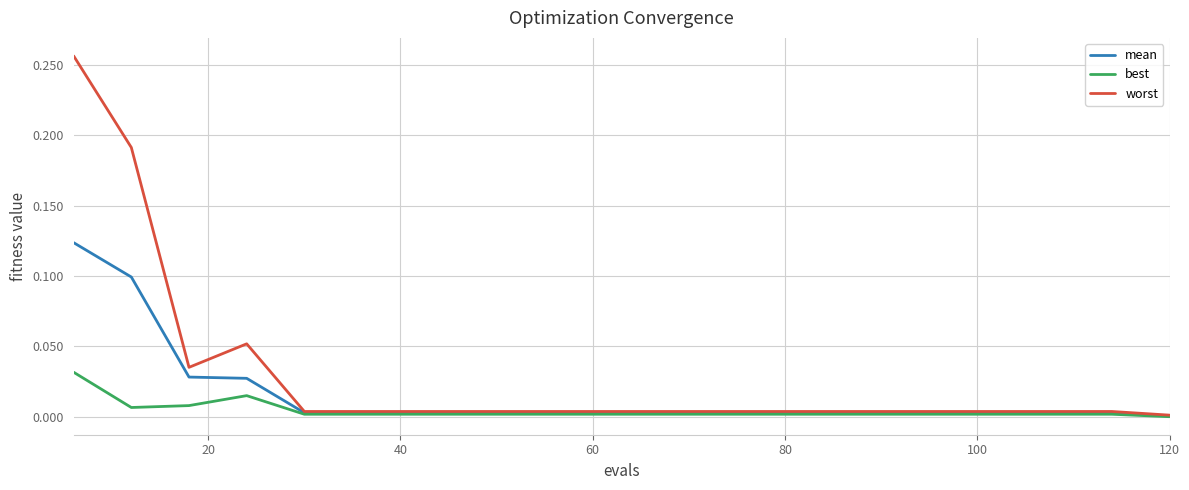

Rank the series by their average value, from highest to lowest.

worst, mean, best